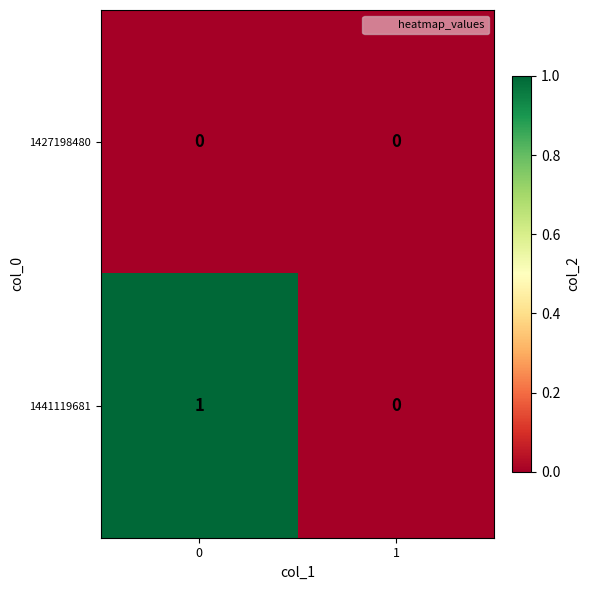

List the series in order of their overall mean, highest first.

1441119681, 1427198480